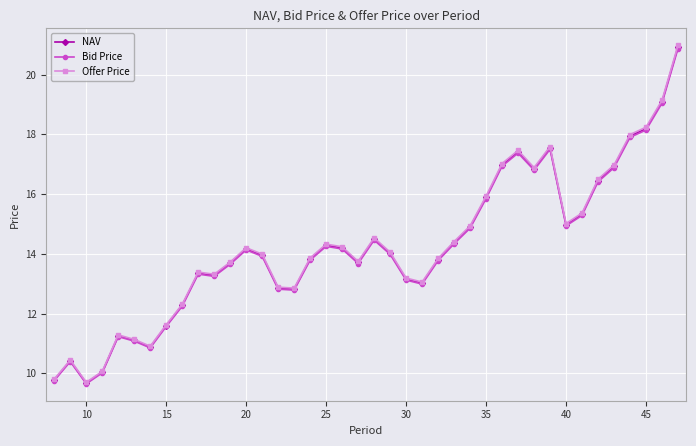

True or false: NAV and Bid Price intersect in this chart.

False